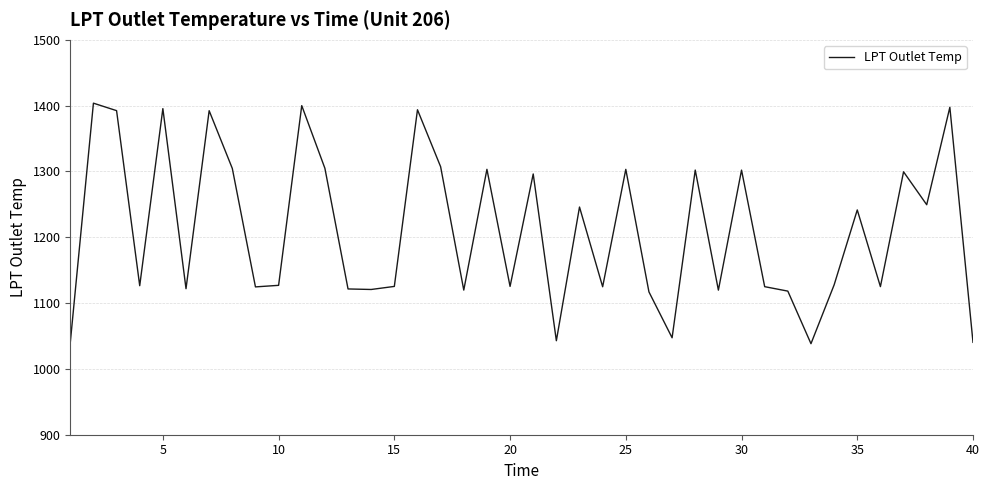

What is the smallest value displayed?

1038.3